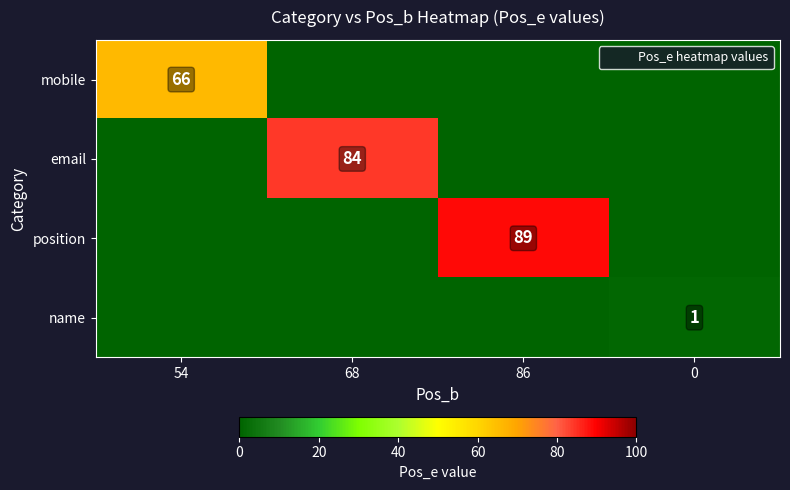

The value of position at 0 is 0. True or false?

True